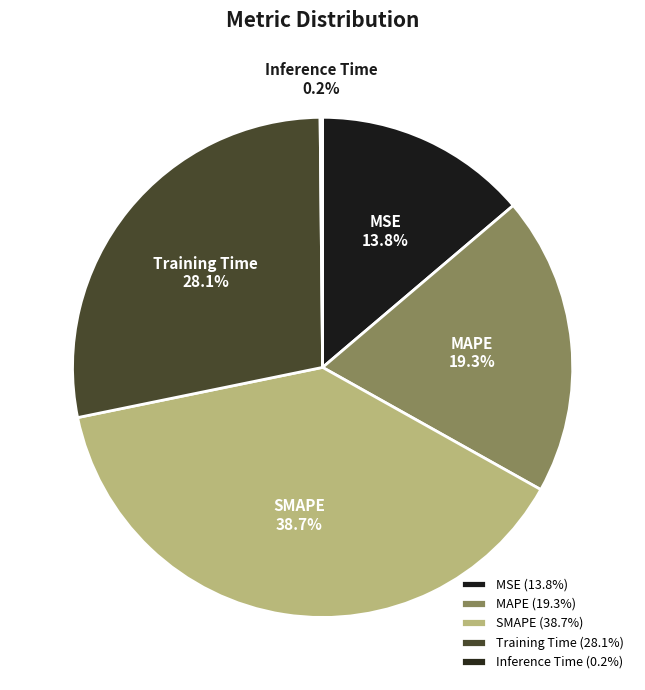

Which category has the biggest portion of the pie?

SMAPE